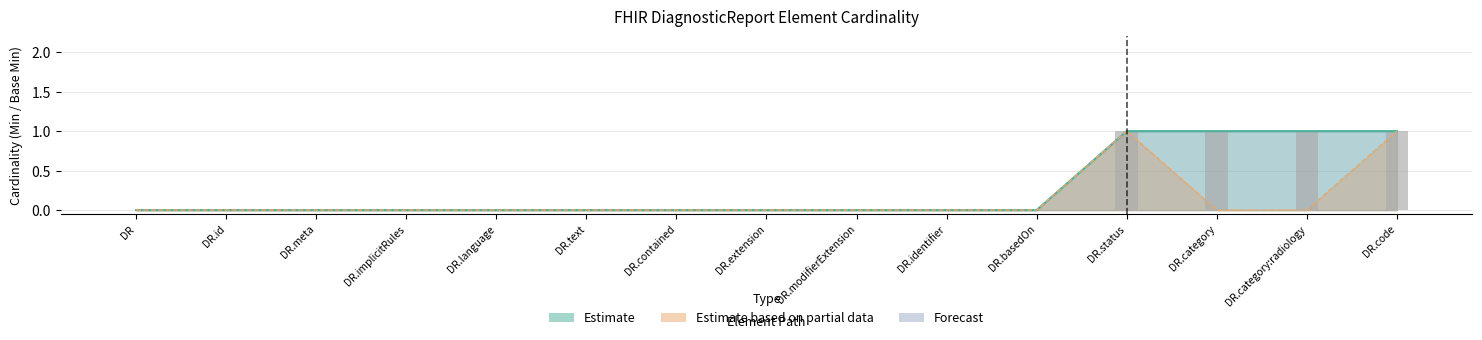

Reading left to right, list all the values displayed in this chart.

DR=0	DR.id=0	DR.meta=0	DR.implicitRules=0	DR.language=0	DR.text=0	DR.contained=0	DR.extension=0	DR.modifierExtension=0	DR.identifier=0	DR.basedOn=0	DR.status=1	DR.category=1	DR.category:radiology=1	DR.code=1